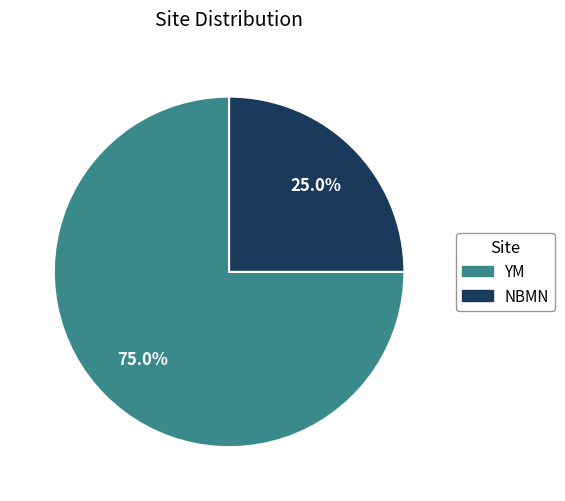

Which slice represents more than half of the pie?

YM